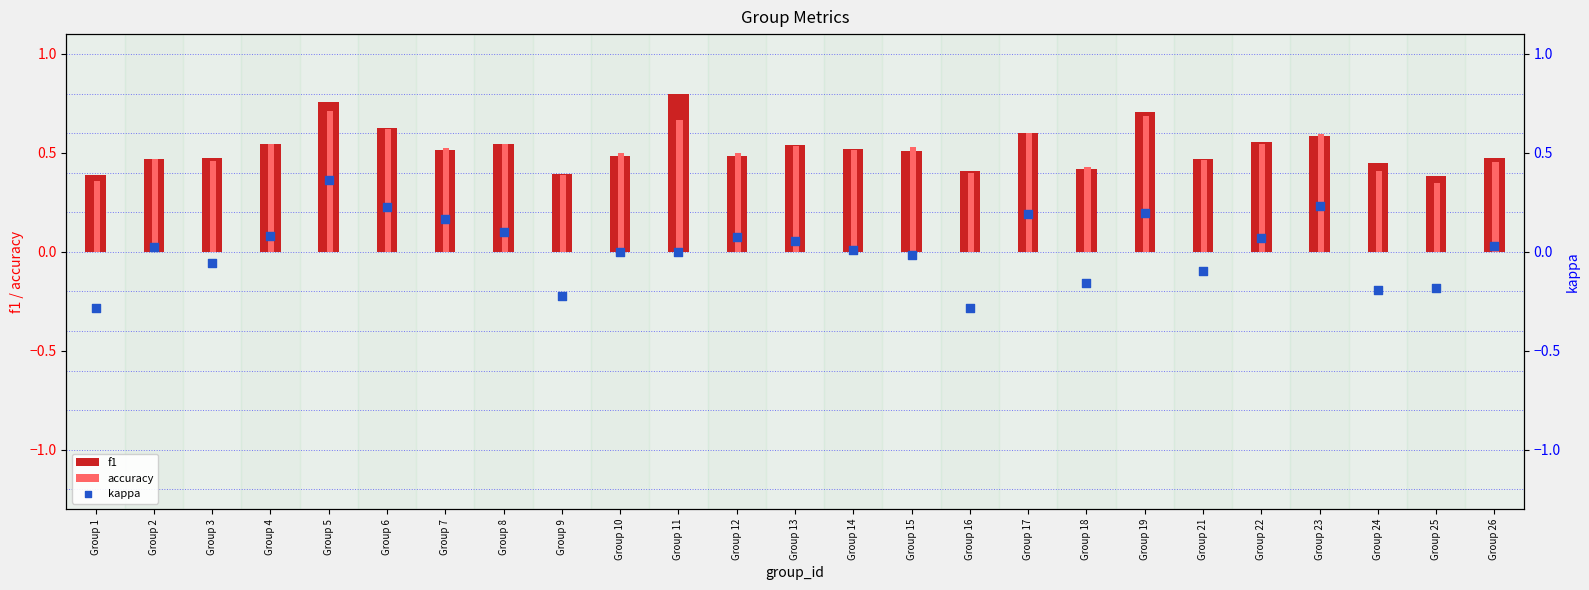

What is the total value across all series at Group 12?

1.1